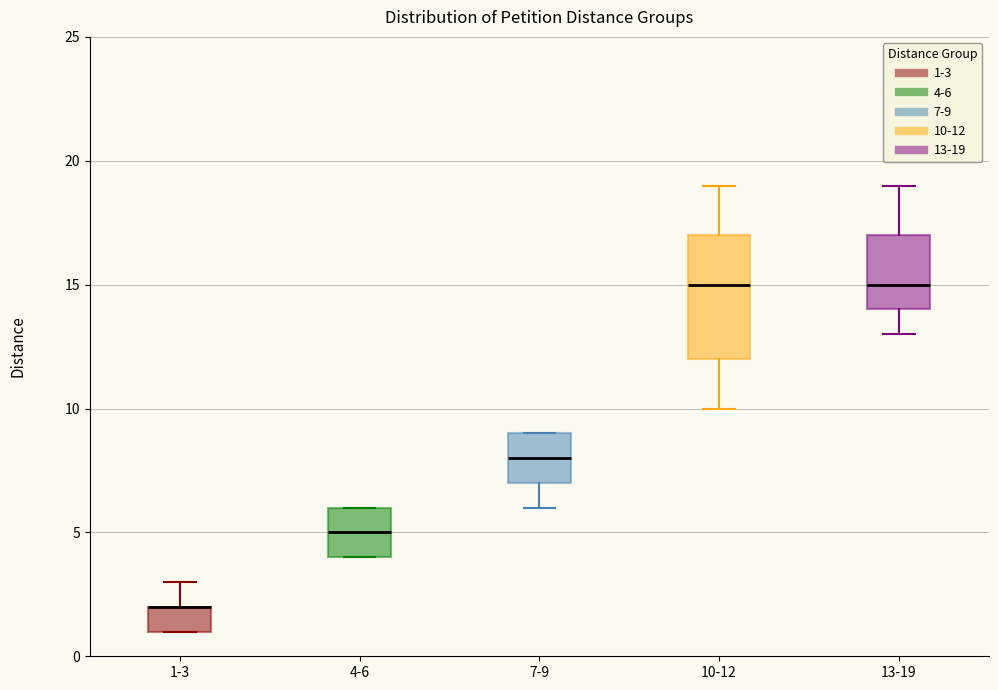

Reading left to right, transcribe this box plot: for each box, give where its median line is, the range the box spans, and where its two whiskers end, as read against the y-axis. The values are not printed on the chart, so give them approximately, as read against the axis.

1-3: median 2 (drawn on the box's upper edge), box 1 to 2, whiskers 1 to 3
4-6: median 5, box 4 to 6, whiskers 4 to 6
7-9: median 8, box 7 to 9, whiskers 6 to 9
10-12: median 15, box 12 to 17, whiskers 10 to 19
13-19: median 15, box 14 to 17, whiskers 13 to 19